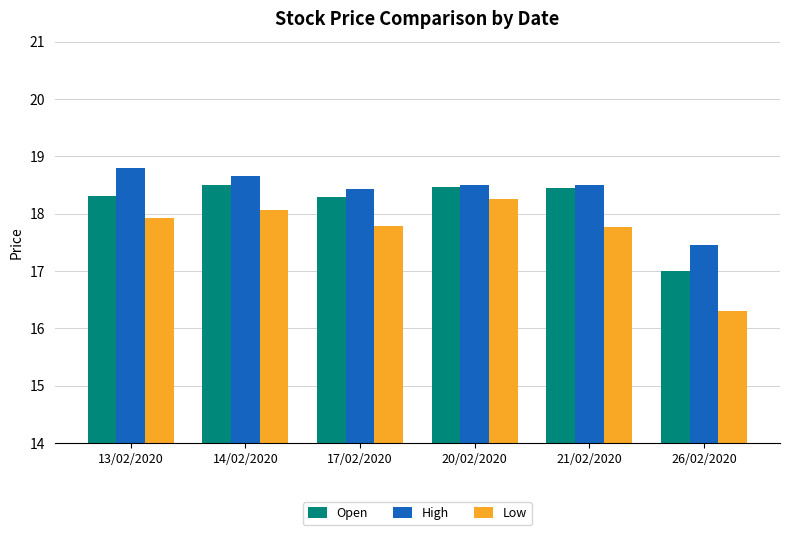

Reading right to left, extract all data points from this chart.

Open: 26/02/2020=17.0	21/02/2020=18.4	20/02/2020=18.5	17/02/2020=18.3	14/02/2020=18.5	13/02/2020=18.3
High: 26/02/2020=17.5	21/02/2020=18.5	20/02/2020=18.5	17/02/2020=18.4	14/02/2020=18.6	13/02/2020=18.8
Low: 26/02/2020=16.3	21/02/2020=17.8	20/02/2020=18.3	17/02/2020=17.8	14/02/2020=18.1	13/02/2020=17.9